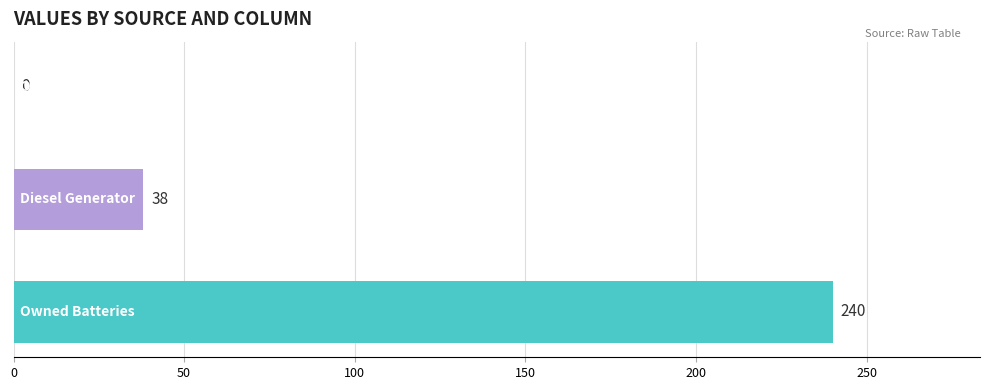

What is the sum of all values?

278